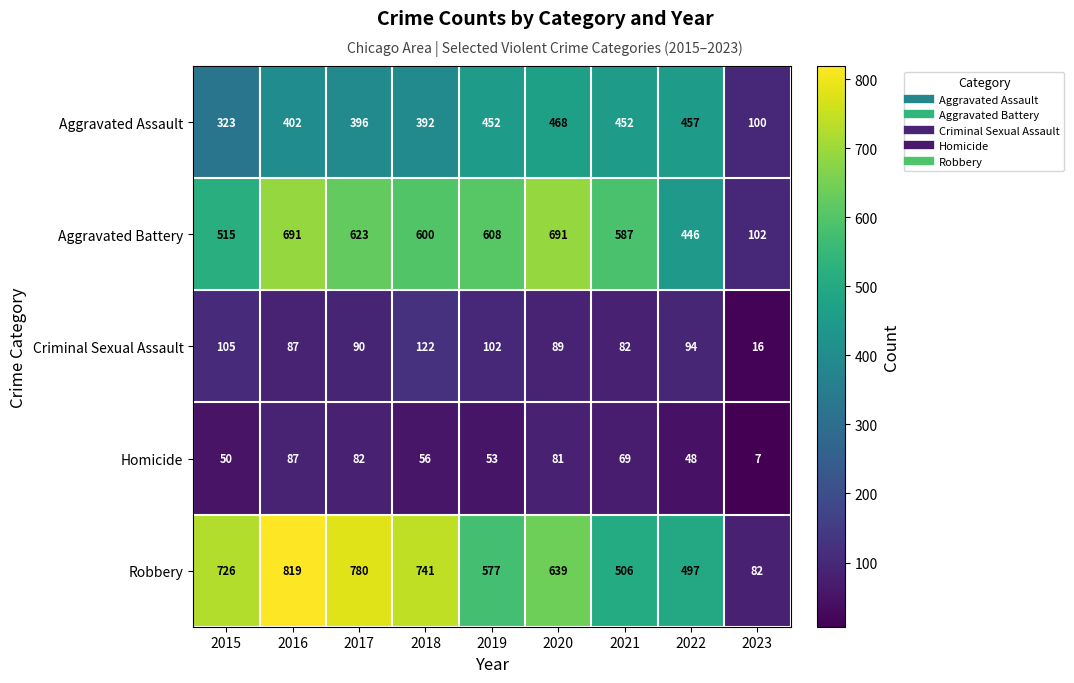

Which series has the widest spread of values?

Robbery